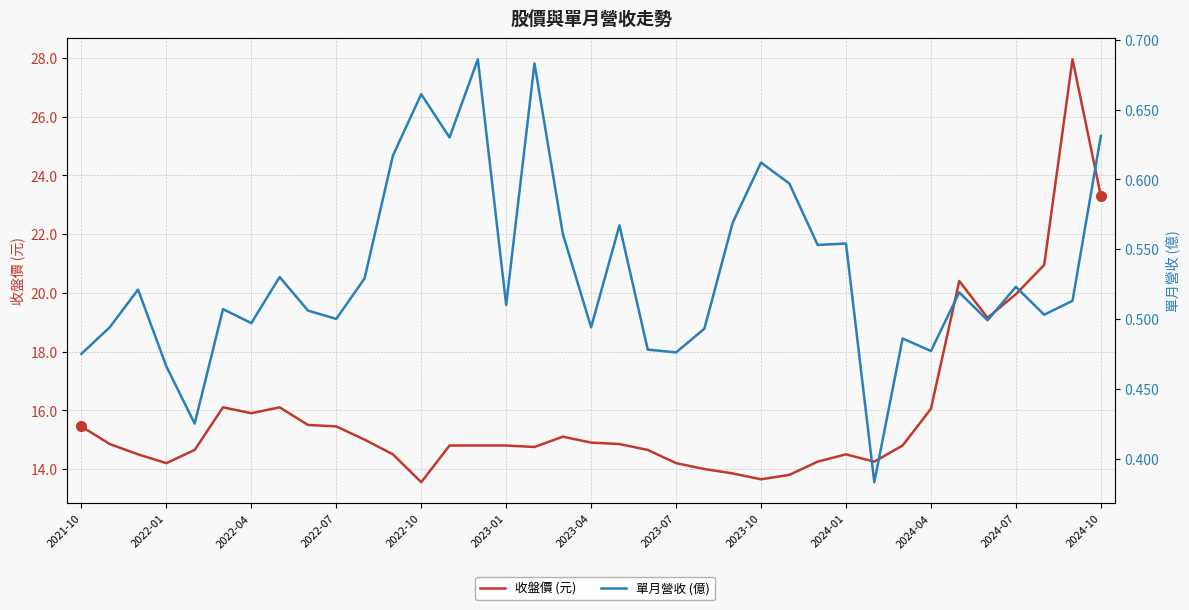

What is the sum of the 單月營收 (億) values at 2024-01 and 2024-04?

1.0